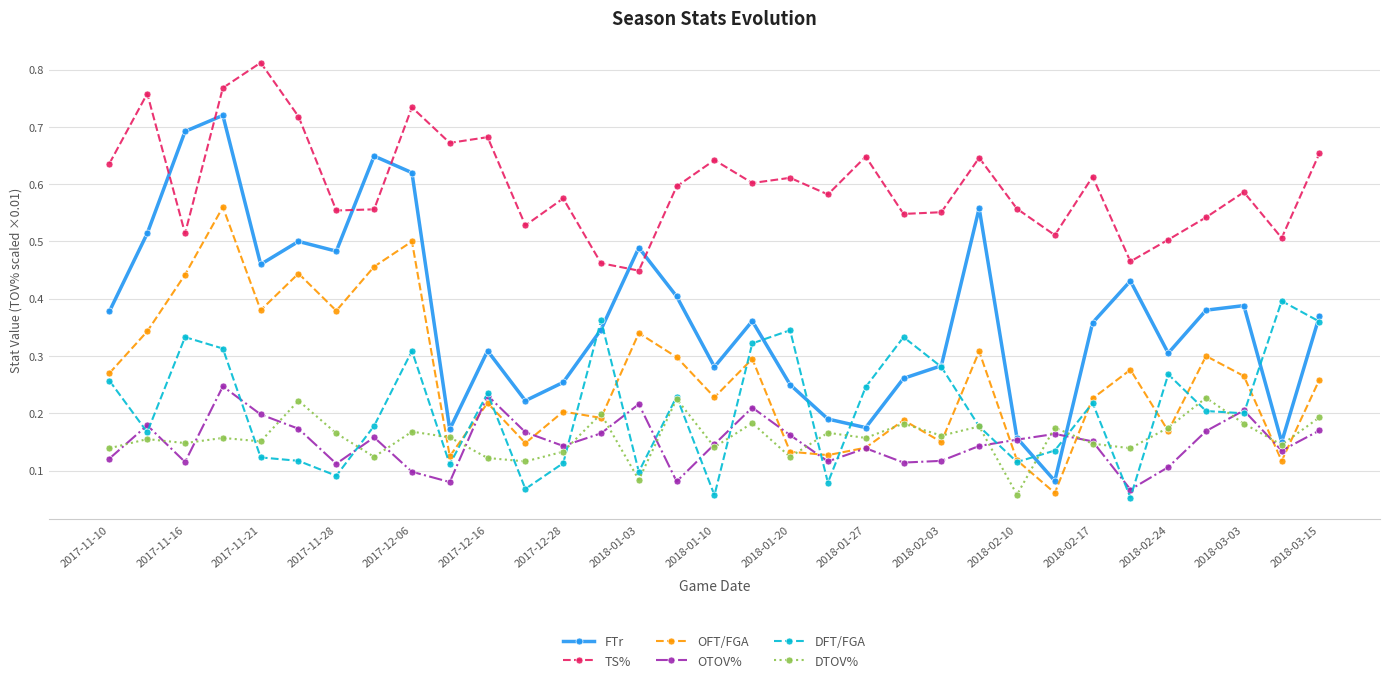

Which series has the largest total across all categories?

TS%